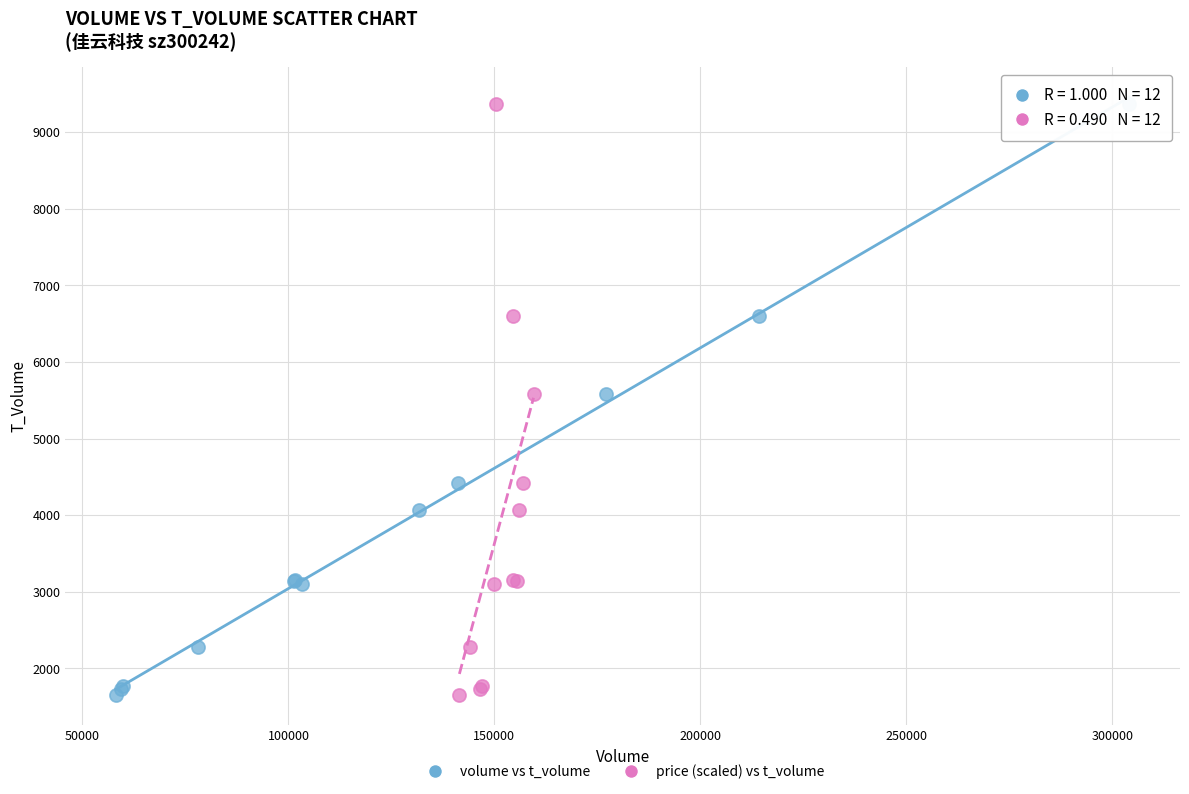

What are all the series names shown in the legend?

volume vs t_volume, price (scaled) vs t_volume